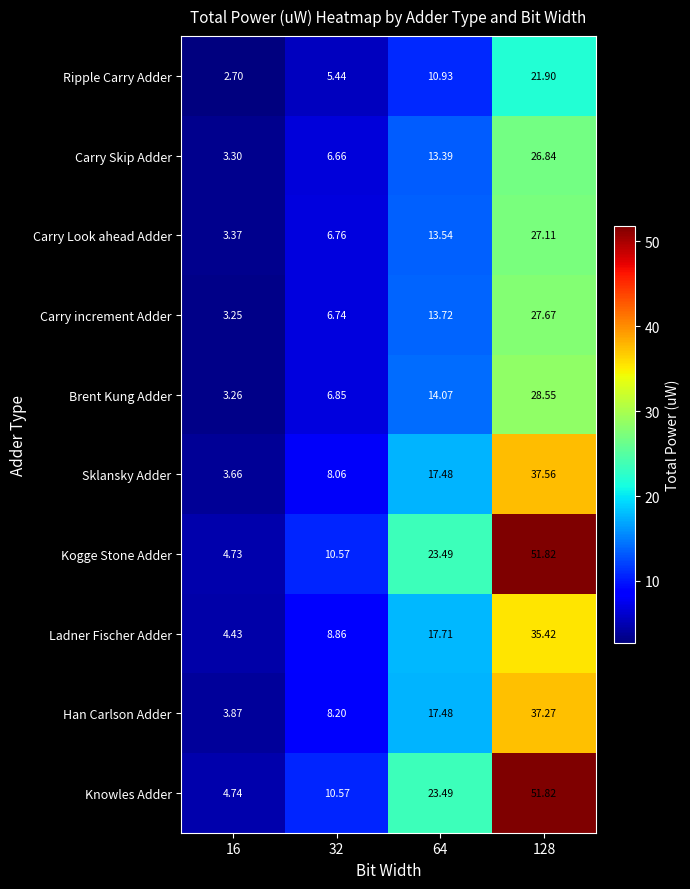

Which series has the largest total across all categories?

Knowles Adder